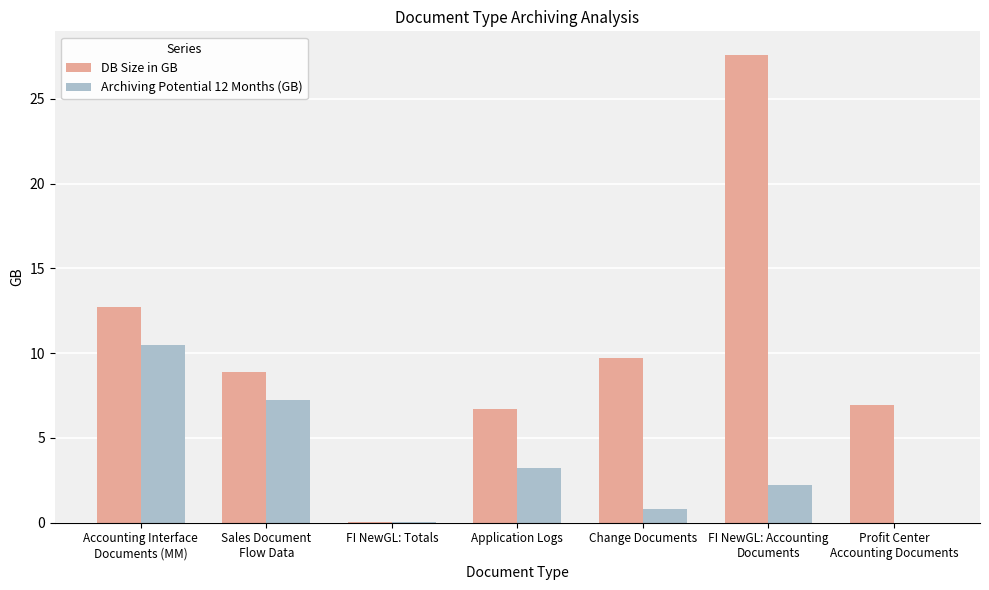

Is the value of Archiving Potential 12 Months (GB) at Application Logs greater than the value of DB Size in GB at FI NewGL: Accounting
Documents?

No